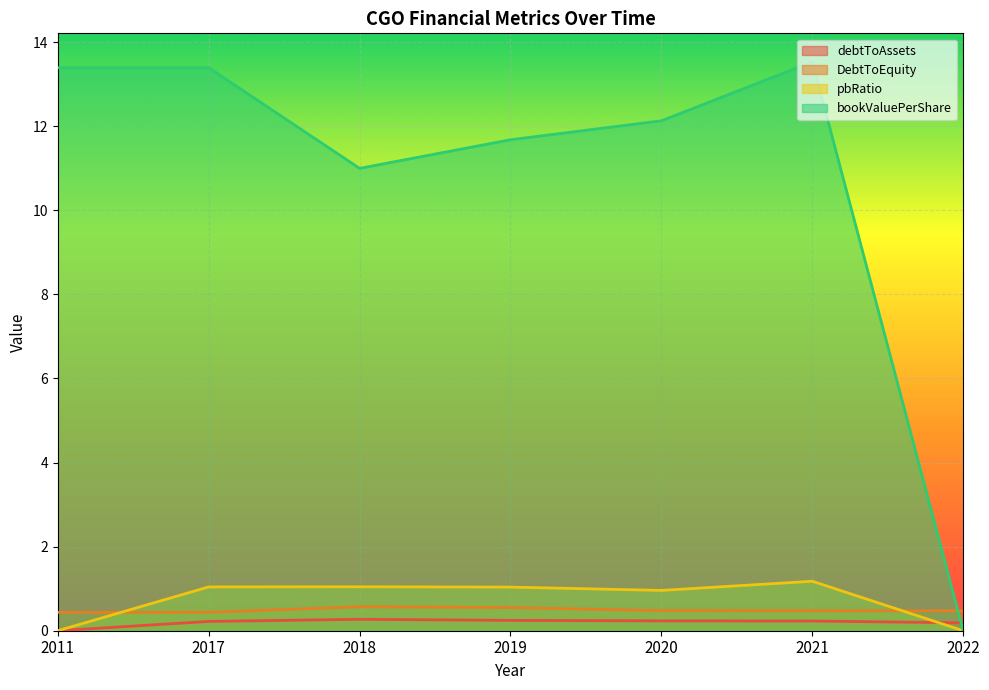

List the series in order of their peak value, lowest first.

debtToAssets, DebtToEquity, pbRatio, bookValuePerShare